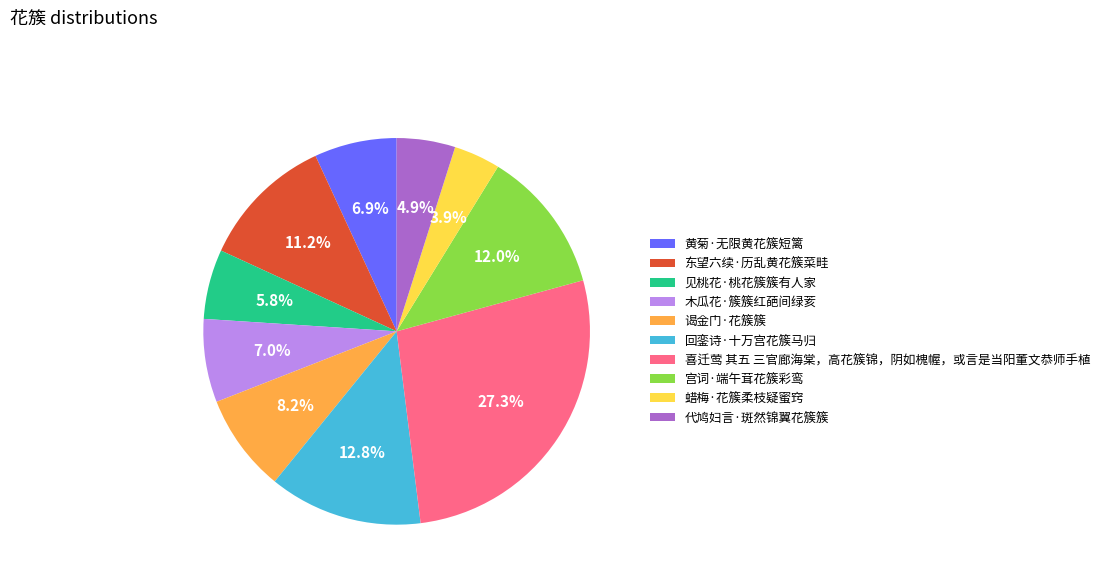

Count the number of slices in the pie.

10